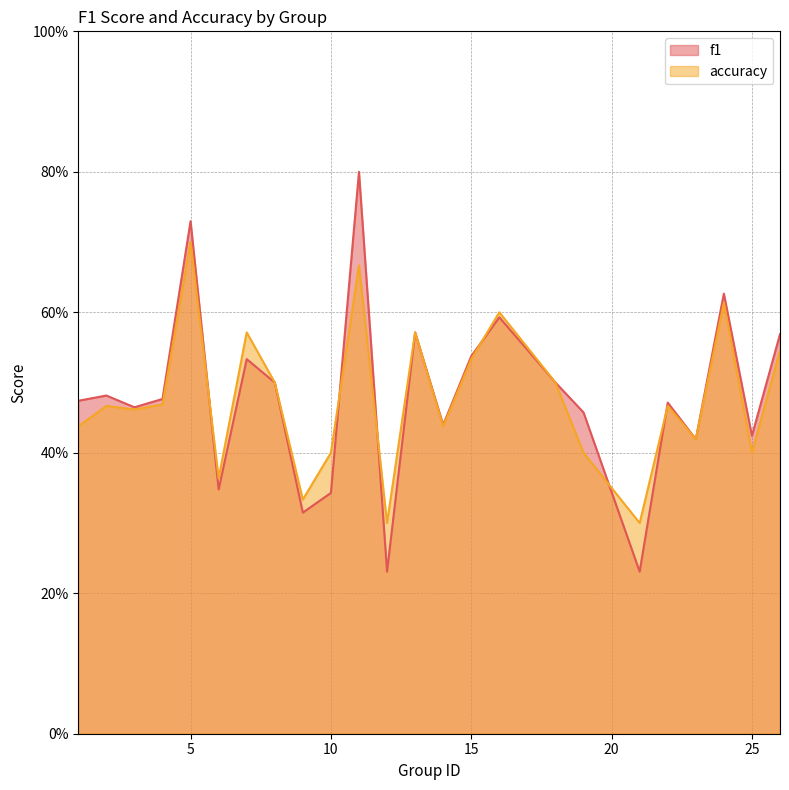

What is the greatest value displayed?

0.8